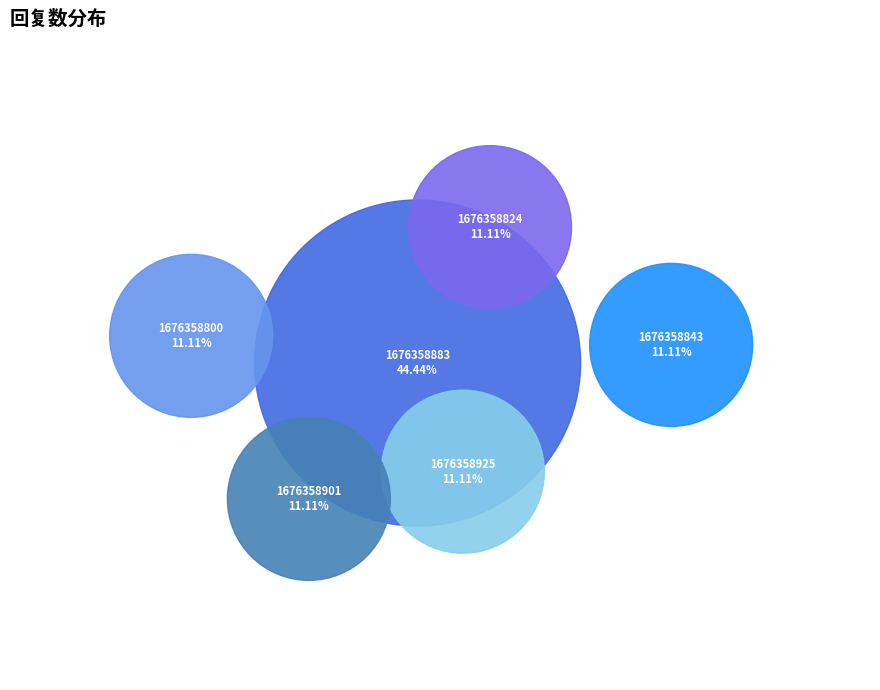

To the nearest percent, what is the average slice percentage?

17%